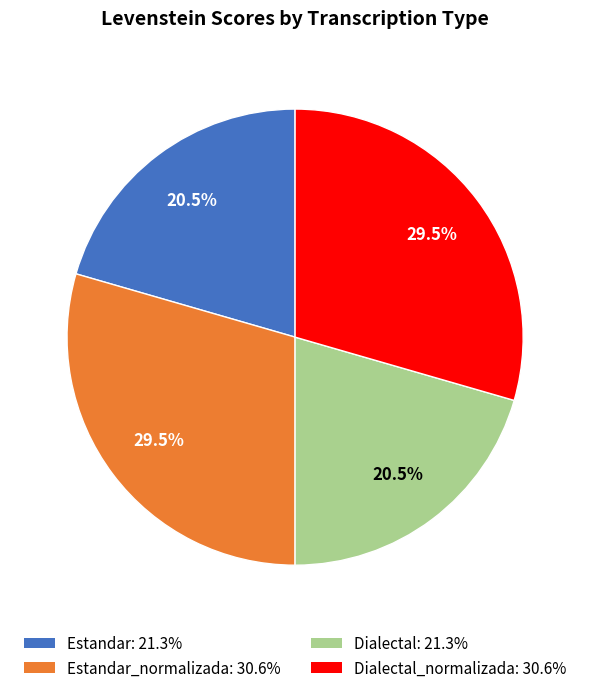

To the nearest percent, what is the average slice percentage?

25%